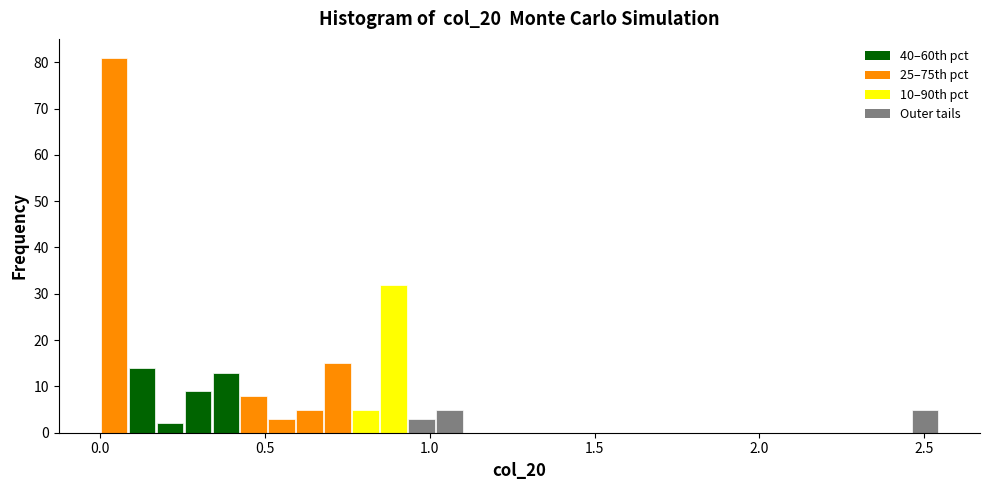

Around what value on the x-axis is the tallest bar? Give the approximate position of its centre, as read against the axis.

0.05